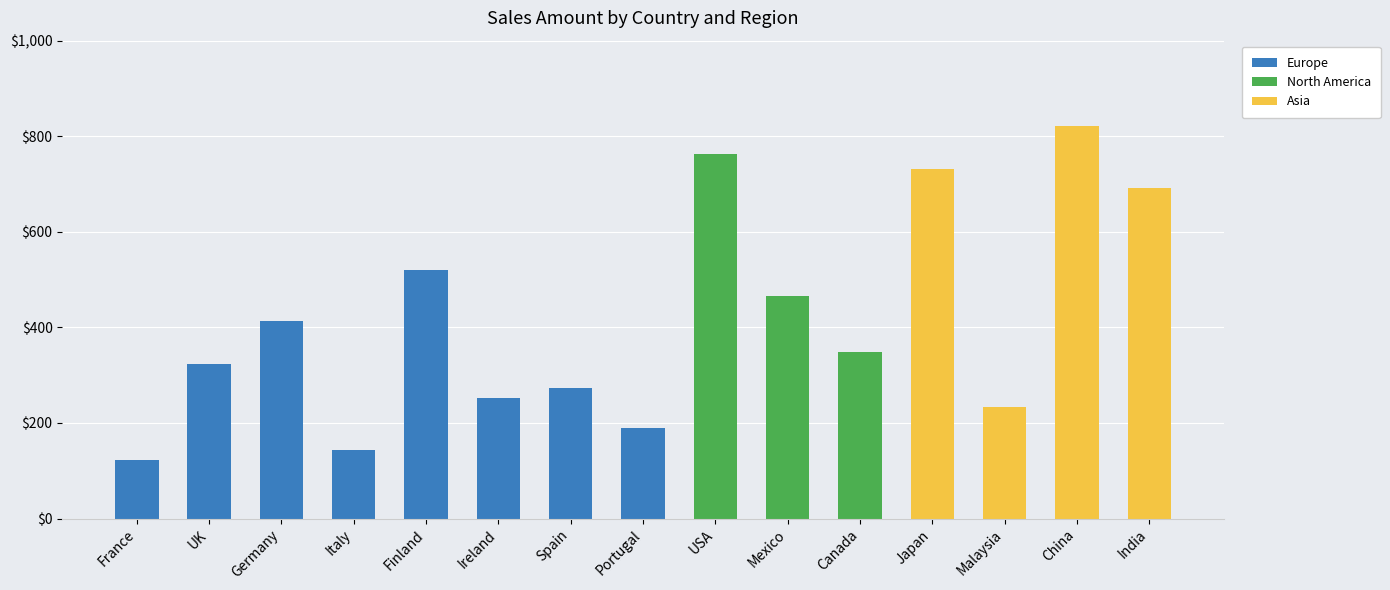

The value of Europe at USA is 364. True or false?

False